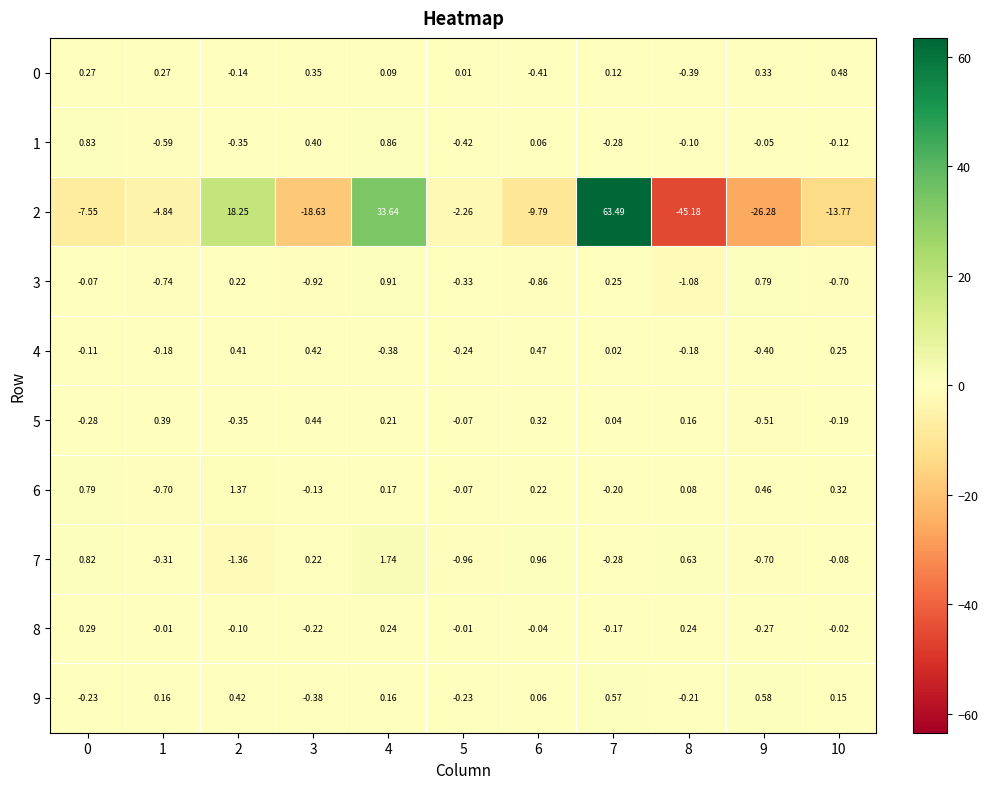

Is the value of 0 at 9 greater than the value of 5 at 9?

Yes